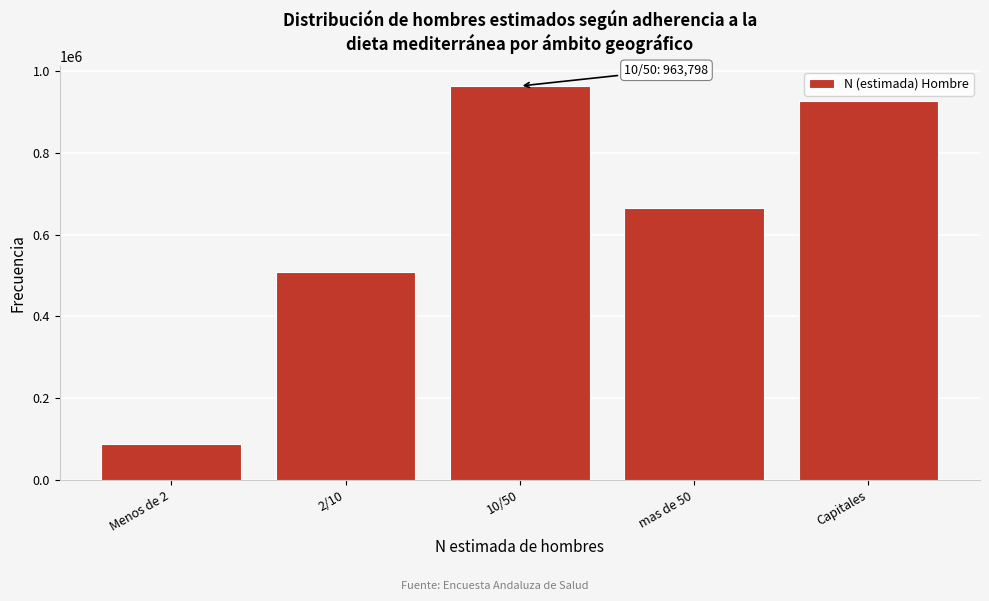

Reading left to right, extract all data points from this chart.

Menos de 2=86895	2/10=507712	10/50=963798	mas de 50=664970	Capitales=926550